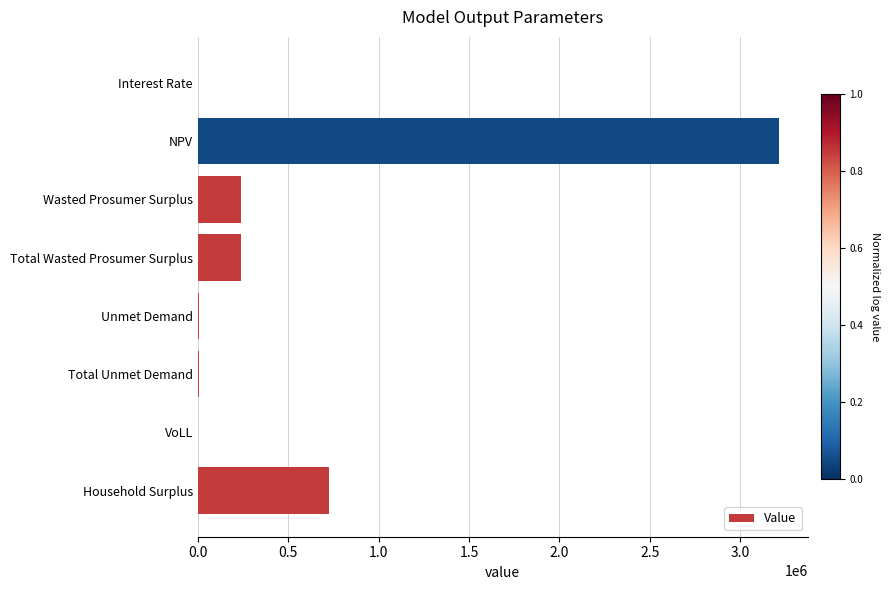

How many series are shown in this chart?

1